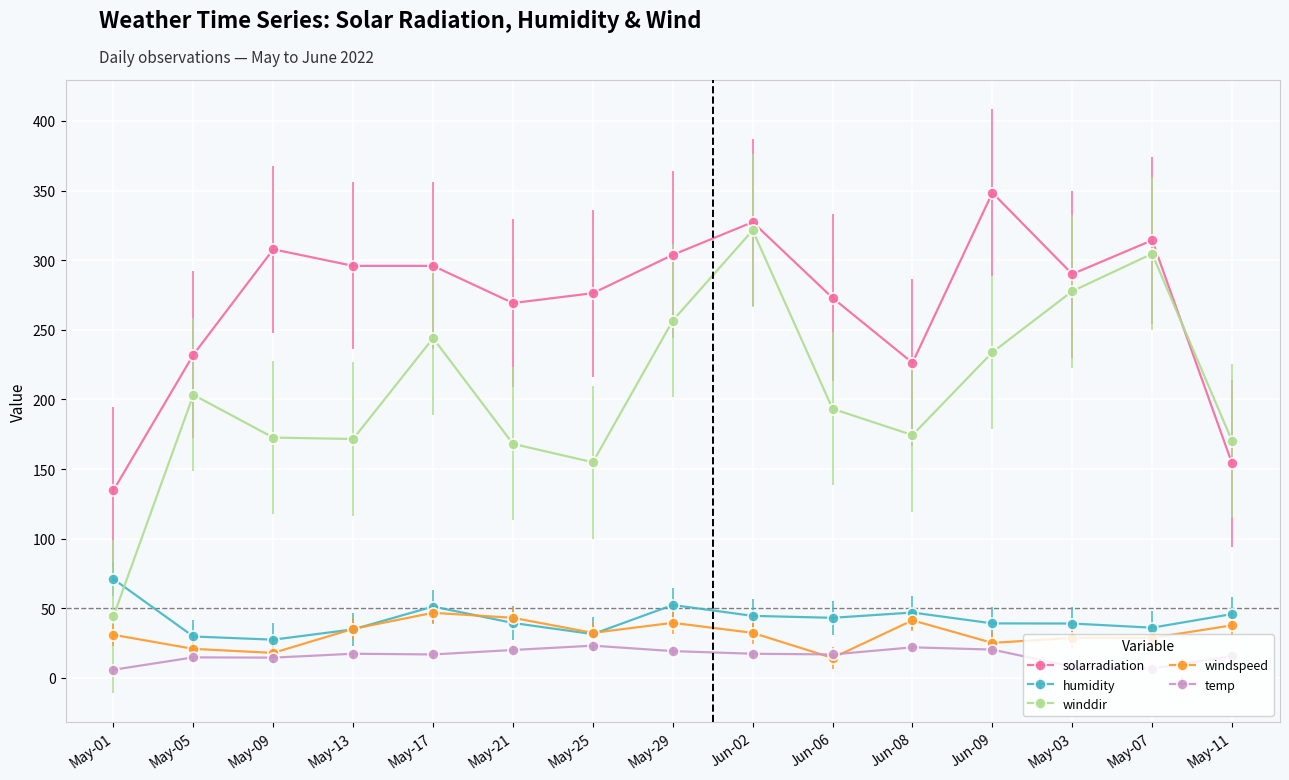

The humidity series shows 48.2 at May-25. True or false?

False